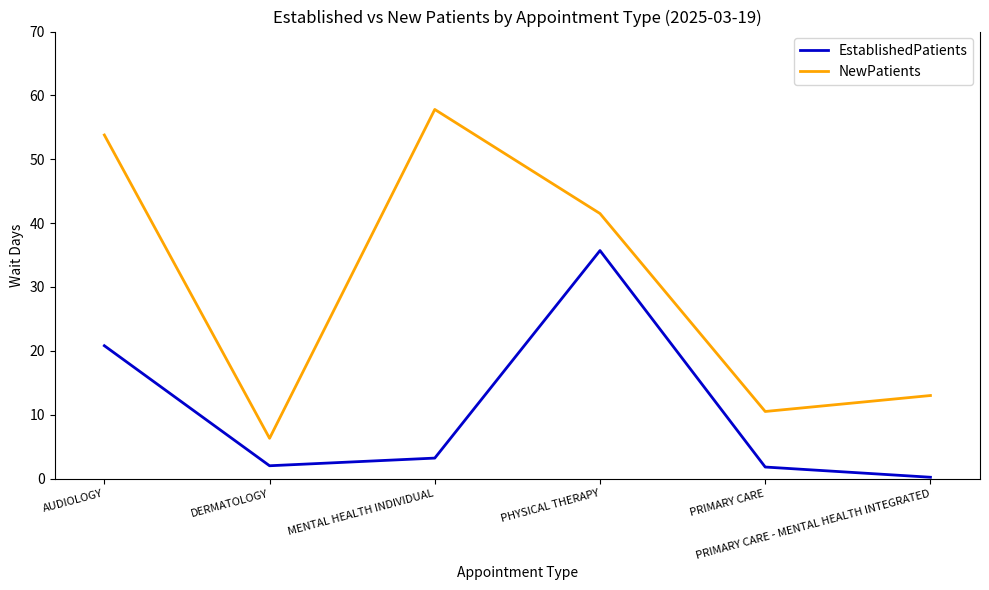

True or false: NewPatients and EstablishedPatients cross at least once.

False